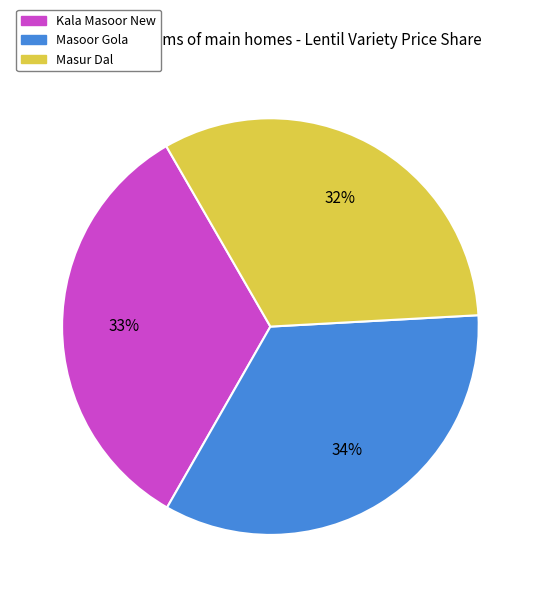

How many segments does this pie chart have?

3